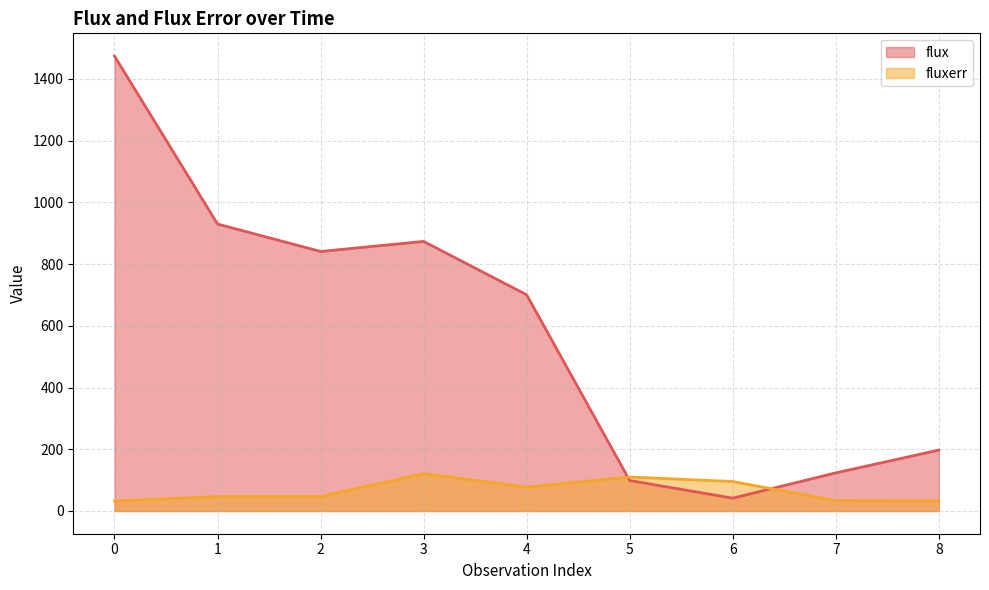

What are all the series names shown in the legend?

flux, fluxerr